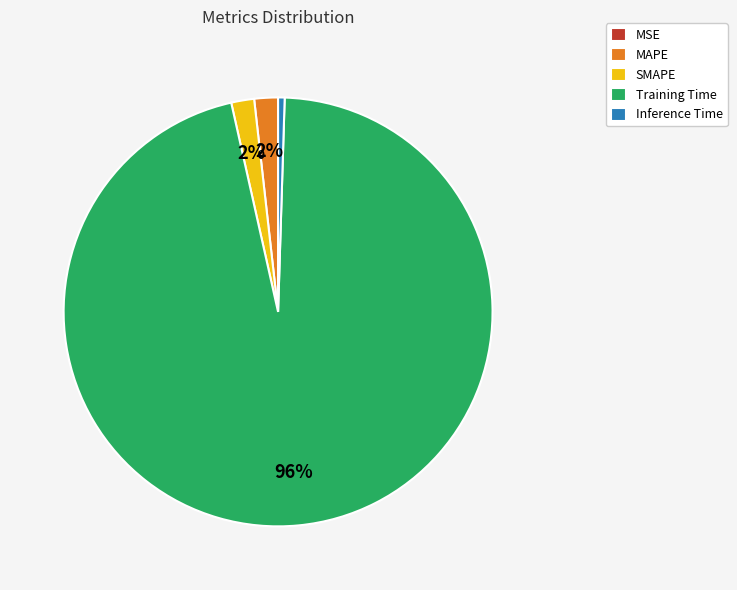

The SMAPE slice represents 2% of the pie. True or false?

True